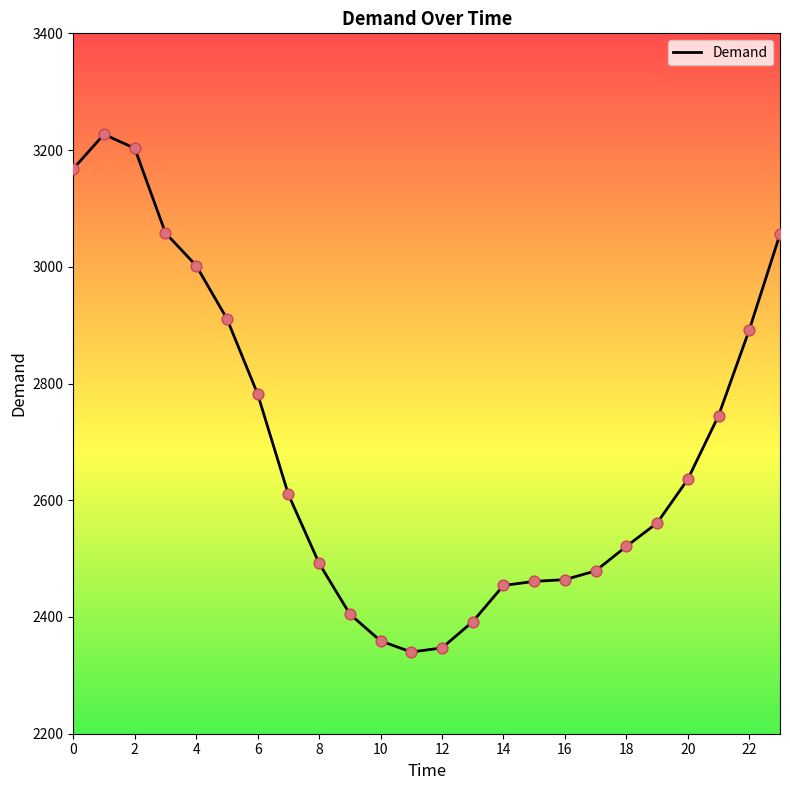

What is the difference between the maximum and minimum values?

887